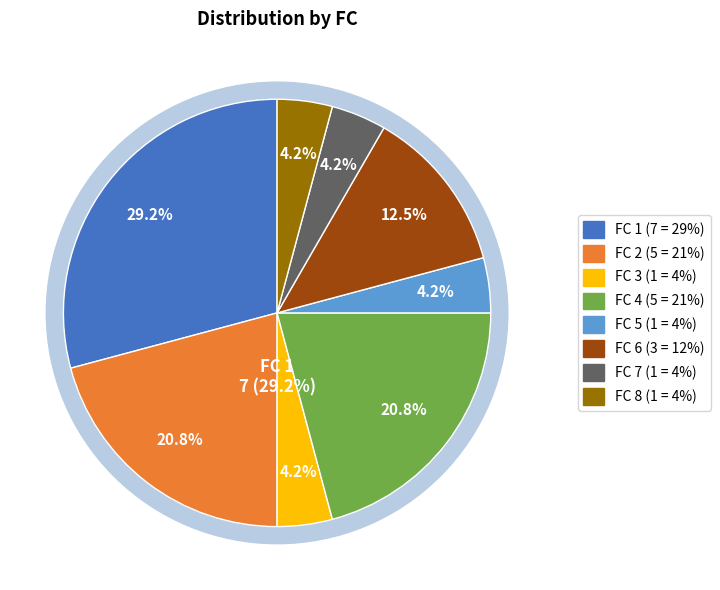

To the nearest percent, what is the difference between the largest and smallest slice percentages?

25%